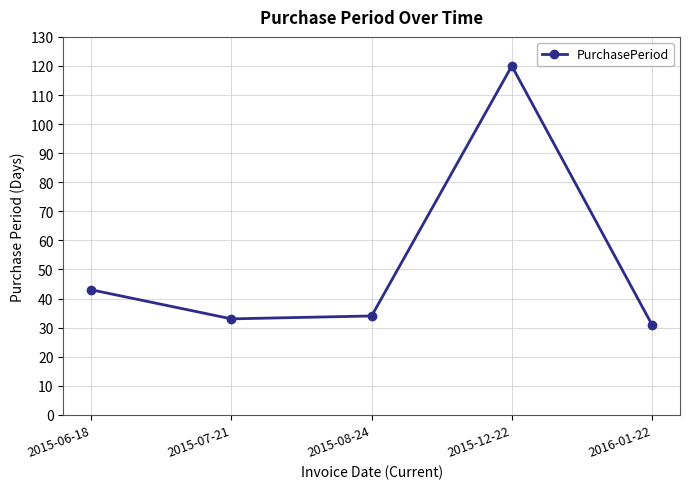

Which category has the lowest value across all series?

2016-01-22